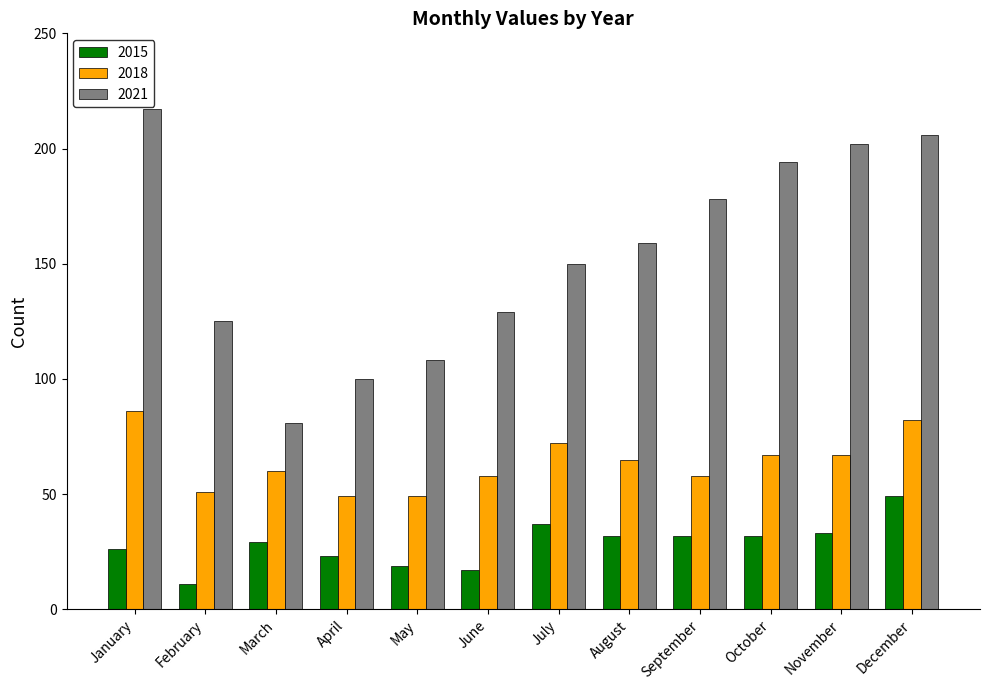

Rank the series by their average value, from highest to lowest.

2021, 2018, 2015